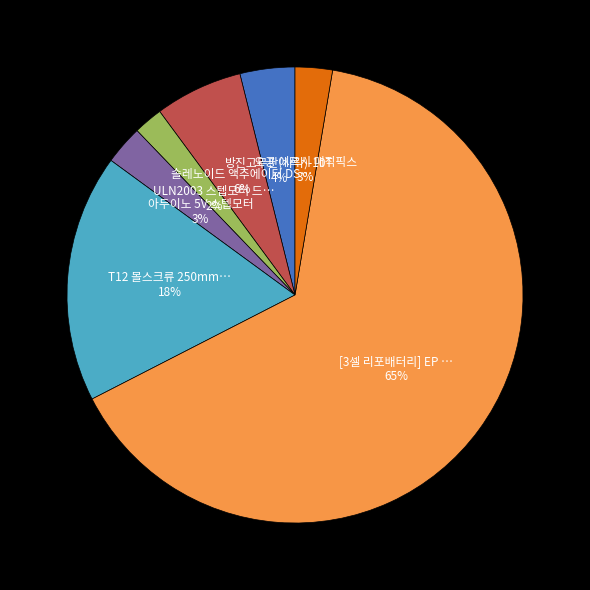

To the nearest percent, what is the average slice percentage?

14%